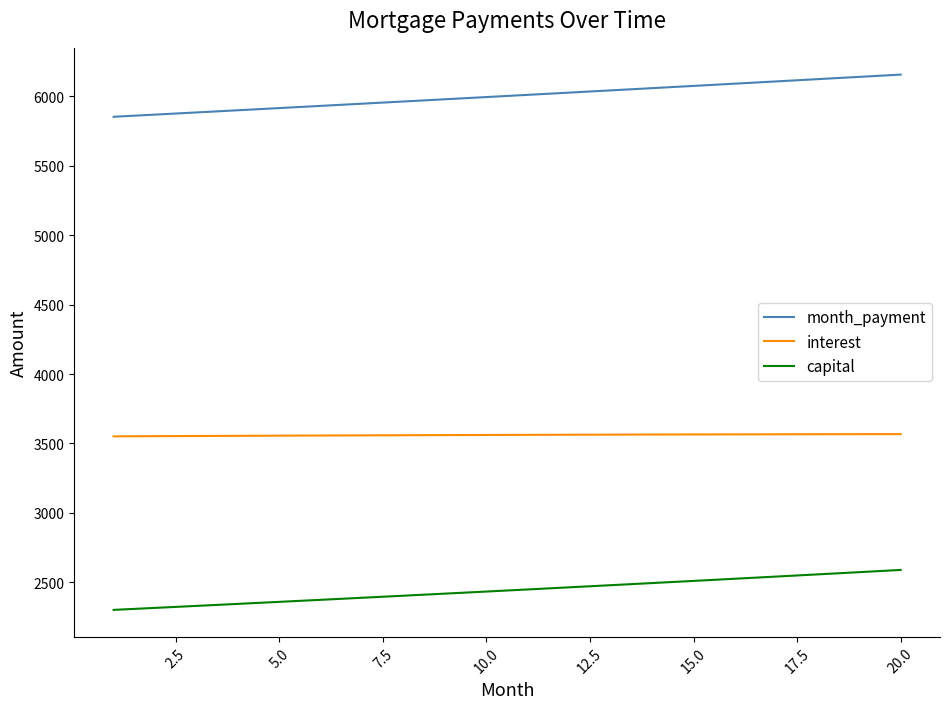

Which series has the largest range (max minus min)?

month_payment